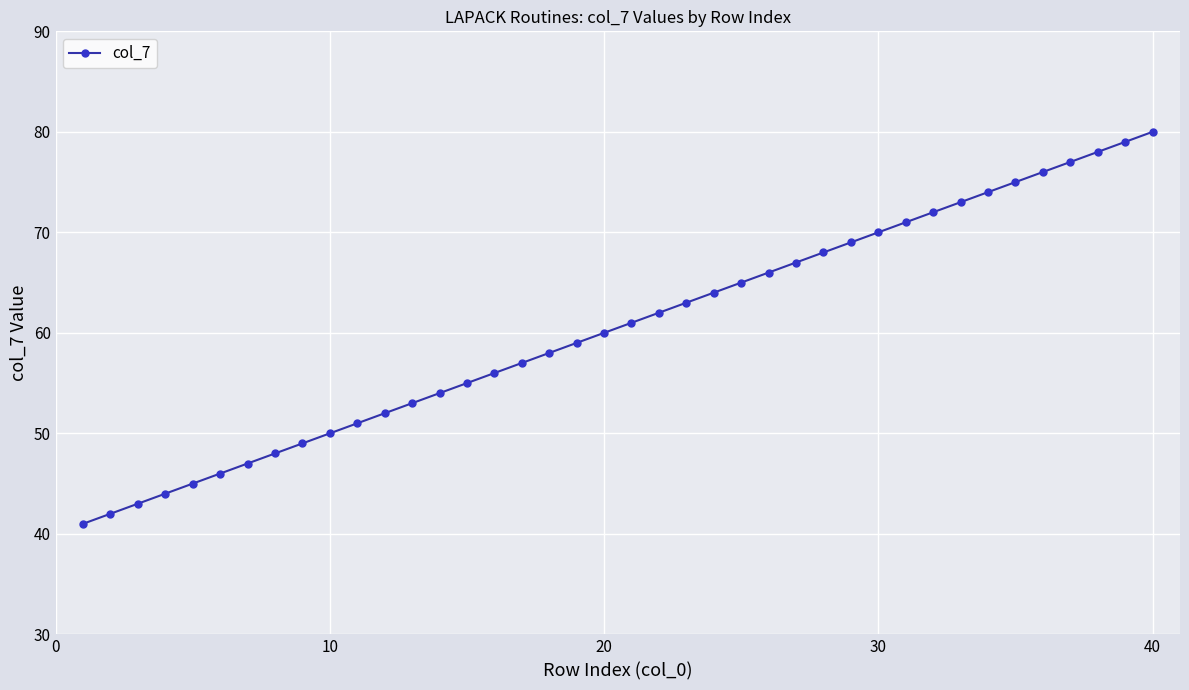

Does the chart have visible grid lines?

Yes